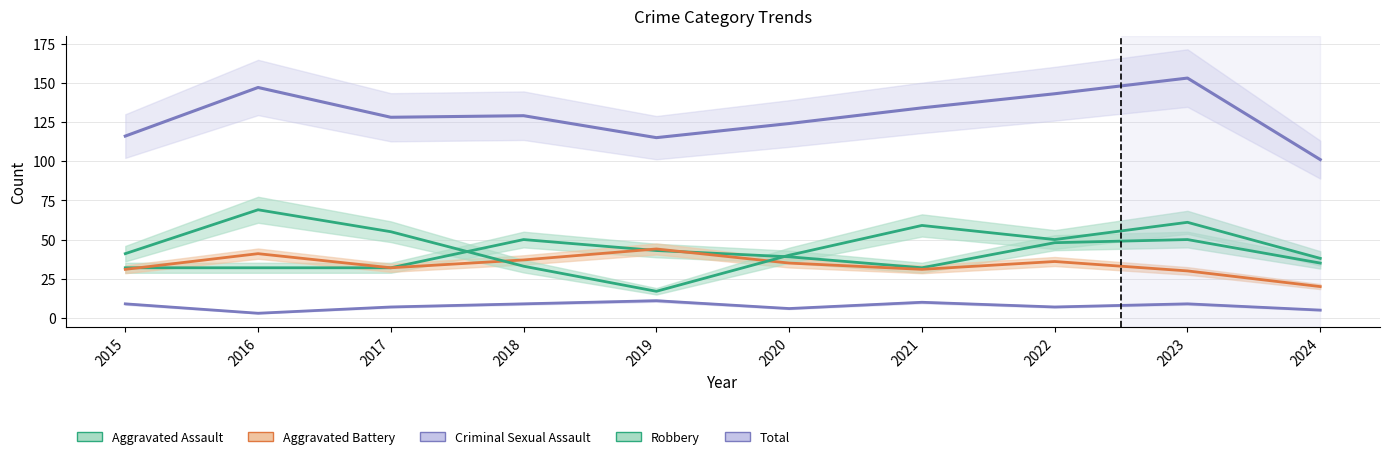

Which series has the largest total across all categories?

Total